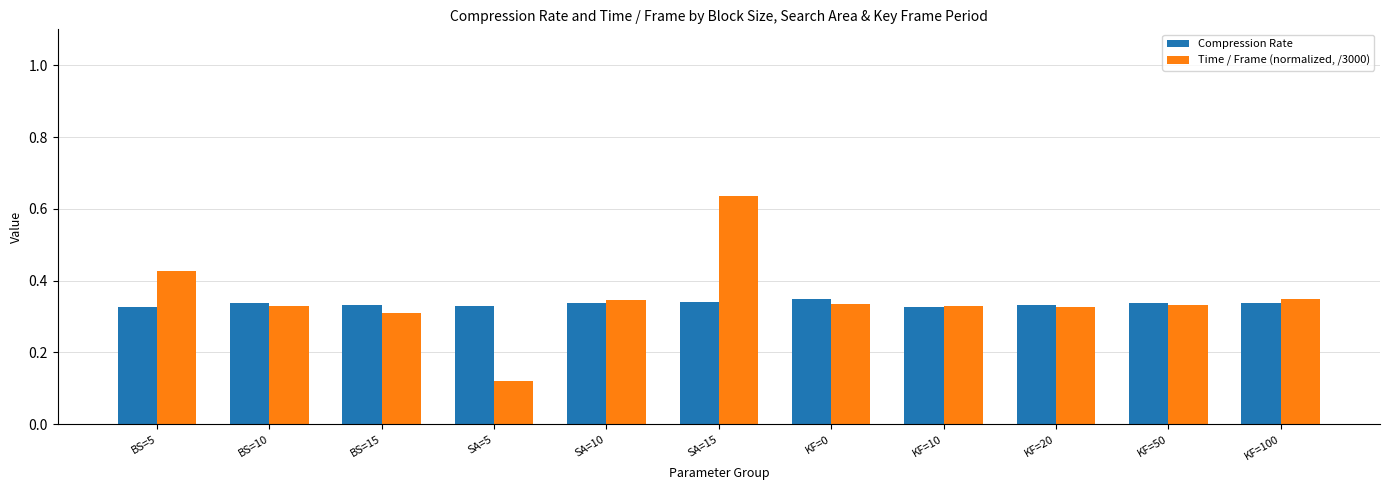

Which category has the lowest value across all series?

SA=5